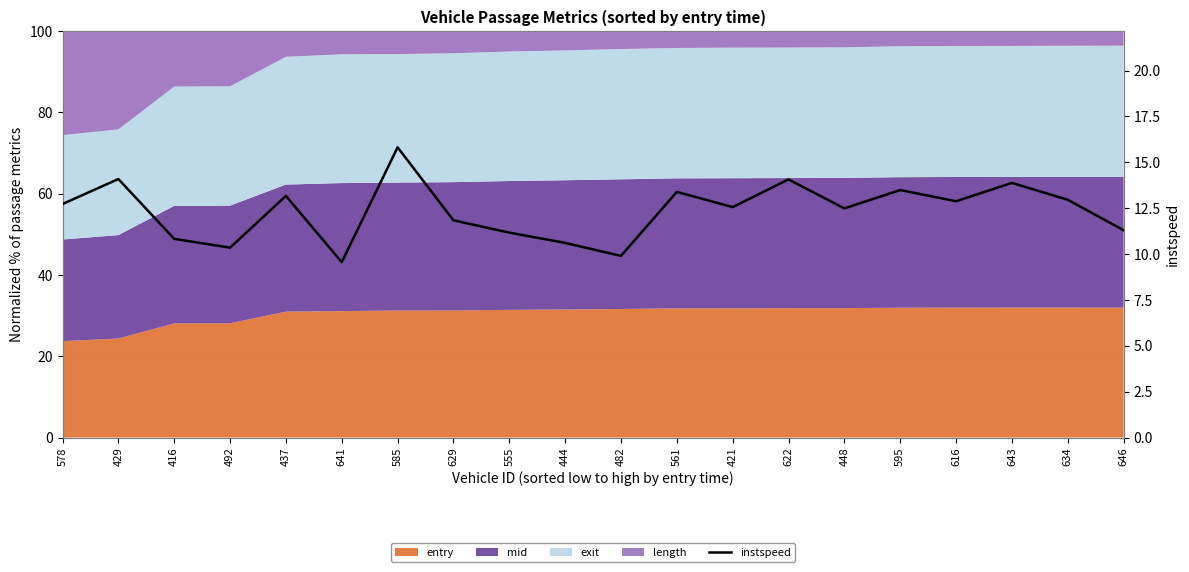

Reading left to right, what are all the values shown in this chart?

578=12.7	429=14.1	416=10.8	492=10.3	437=13.2	641=9.6	585=15.8	629=11.8	555=11.2	444=10.6	482=9.9	561=13.4	421=12.6	622=14.1	448=12.5	595=13.5	616=12.9	643=13.9	634=13.0	646=11.3